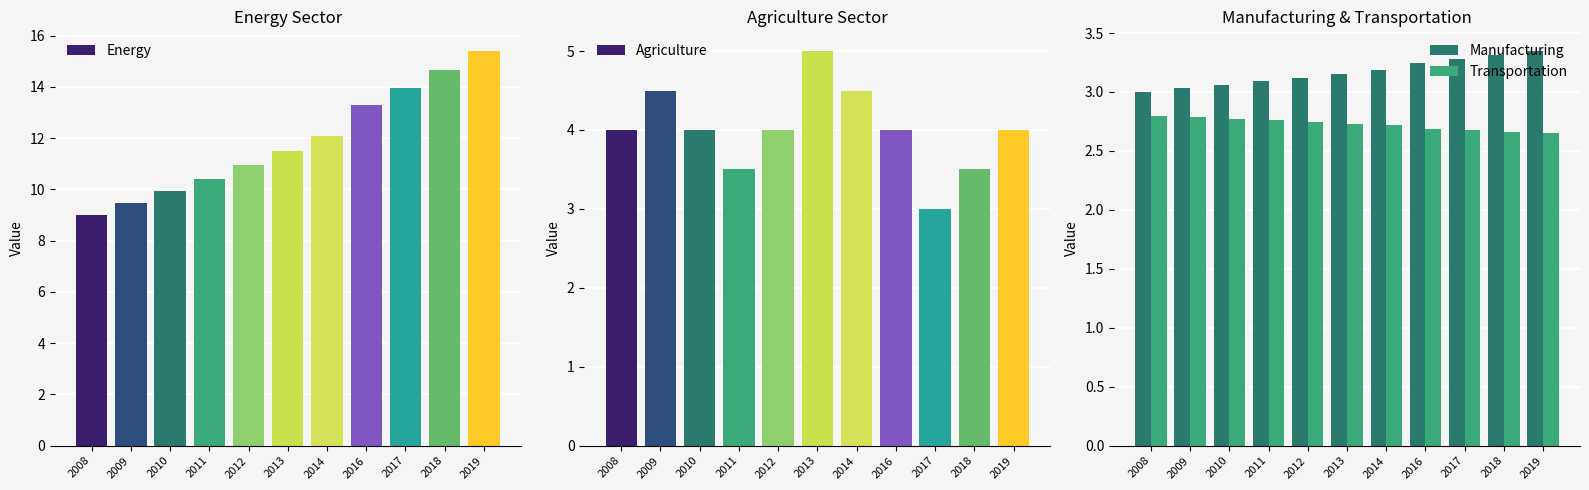

Are the bars horizontal?

No